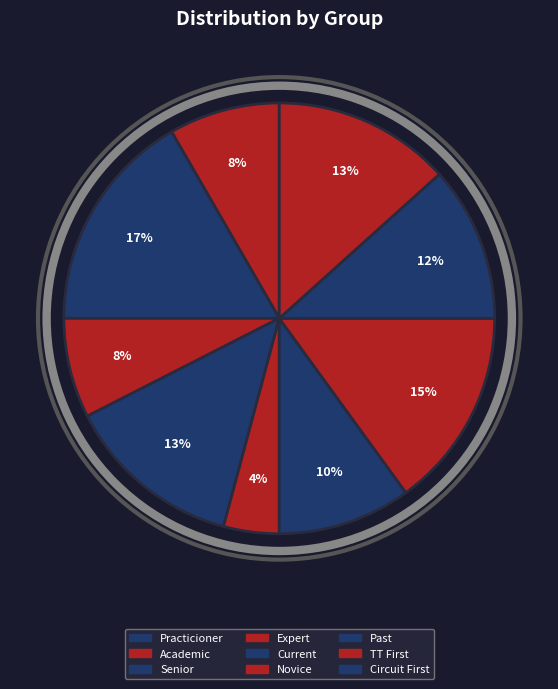

Does any single category account for the majority?

No